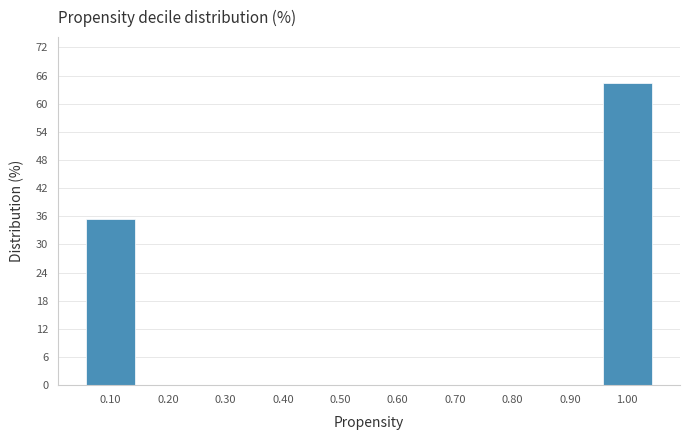

Reading left to right, list all the values displayed in this chart.

0.10=35.5	0.20=0.0	0.30=0.0	0.40=0.0	0.50=0.0	0.60=0.0	0.70=0.0	0.80=0.0	0.90=0.0	1.00=64.5